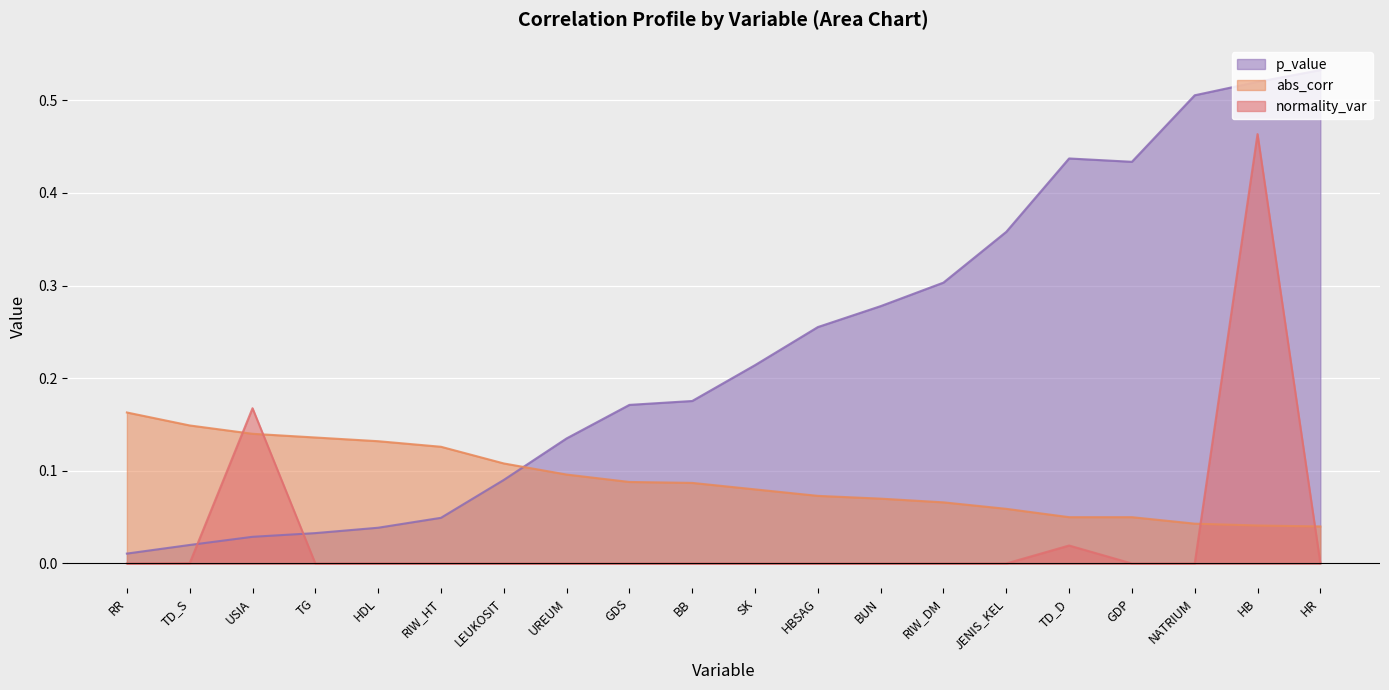

Where is the first local minimum for p_value?

GDP